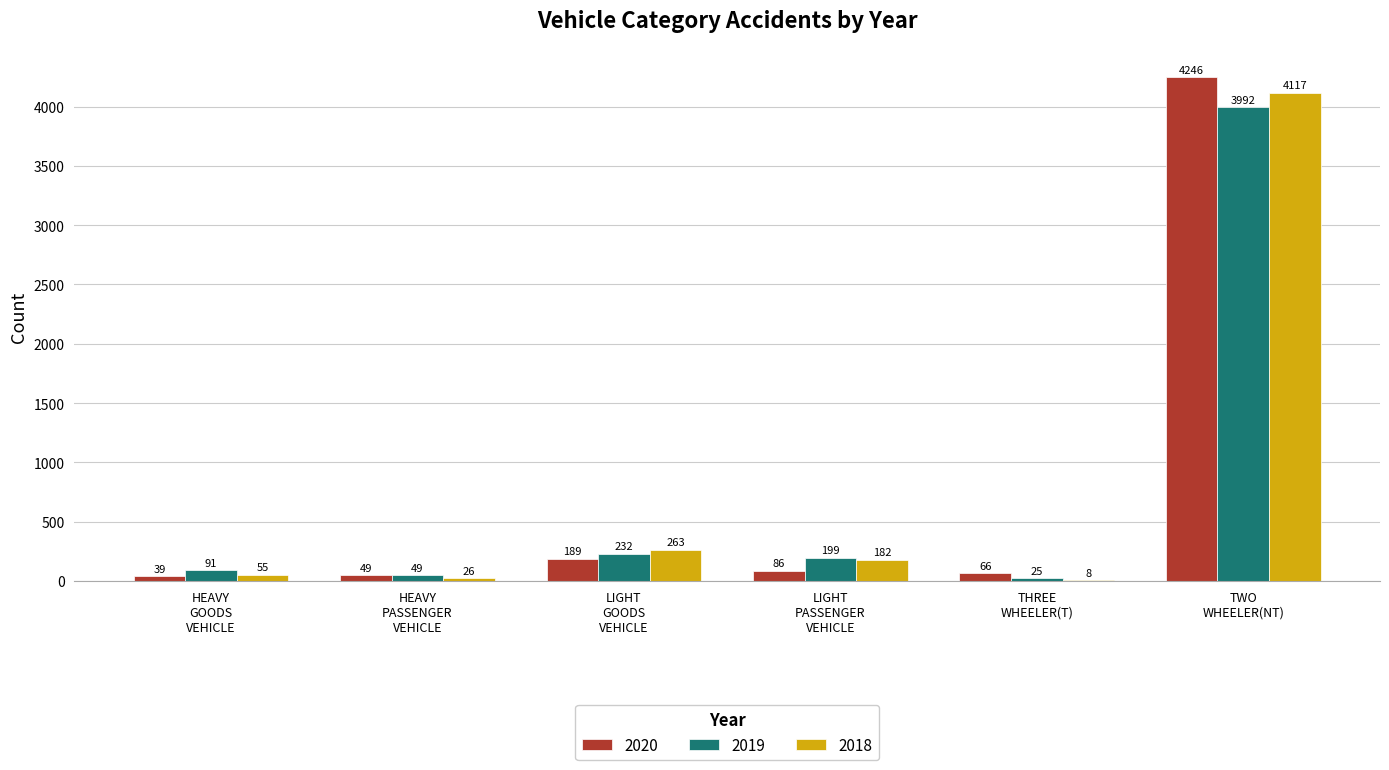

What is the maximum value for 2019?

3992